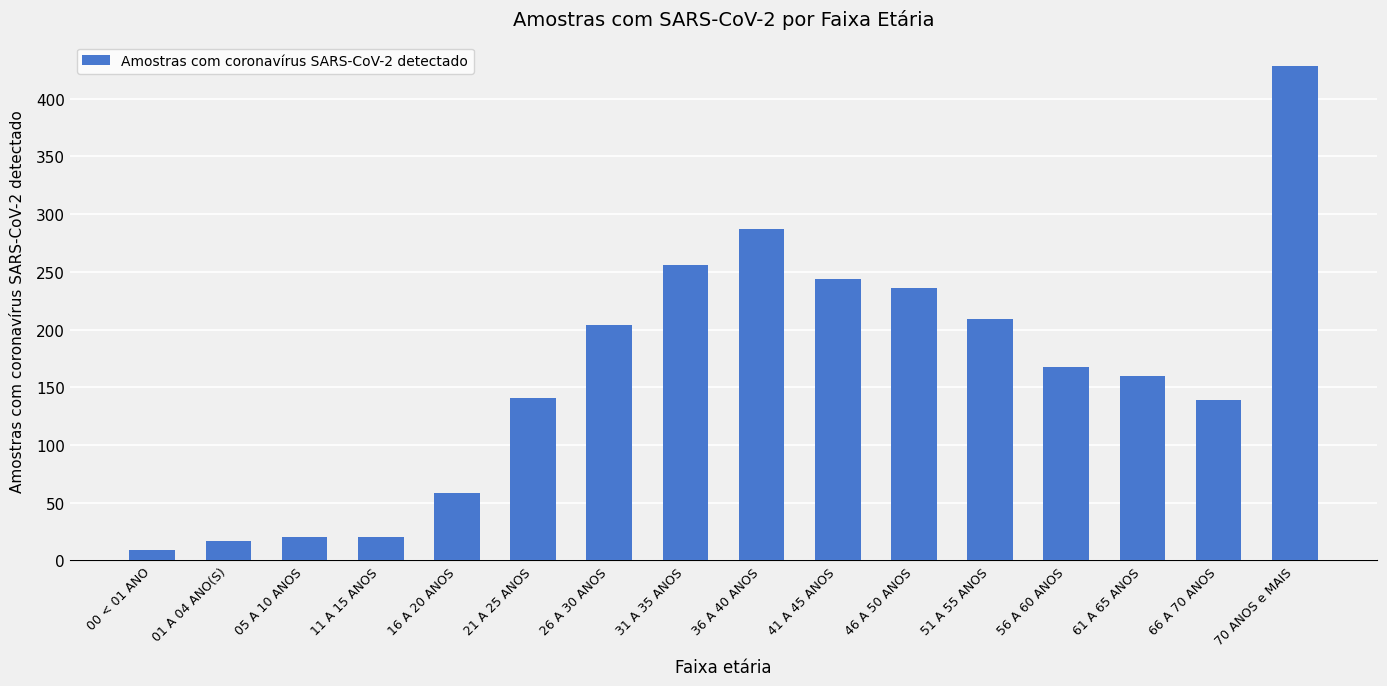

What is the sum of the values at 66 A 70 ANOS and 61 A 65 ANOS?

299